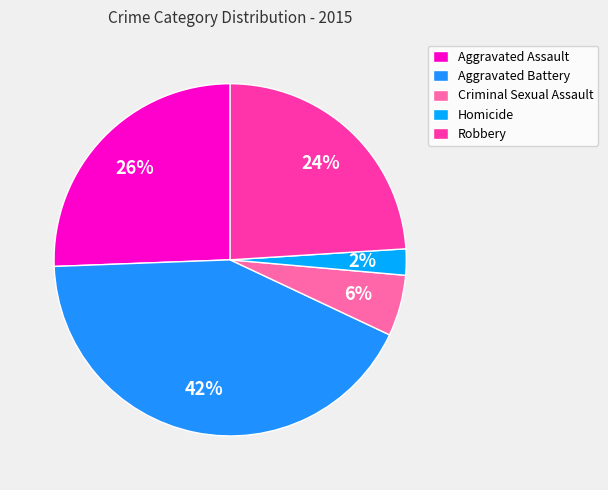

How many slices are in this pie chart?

5